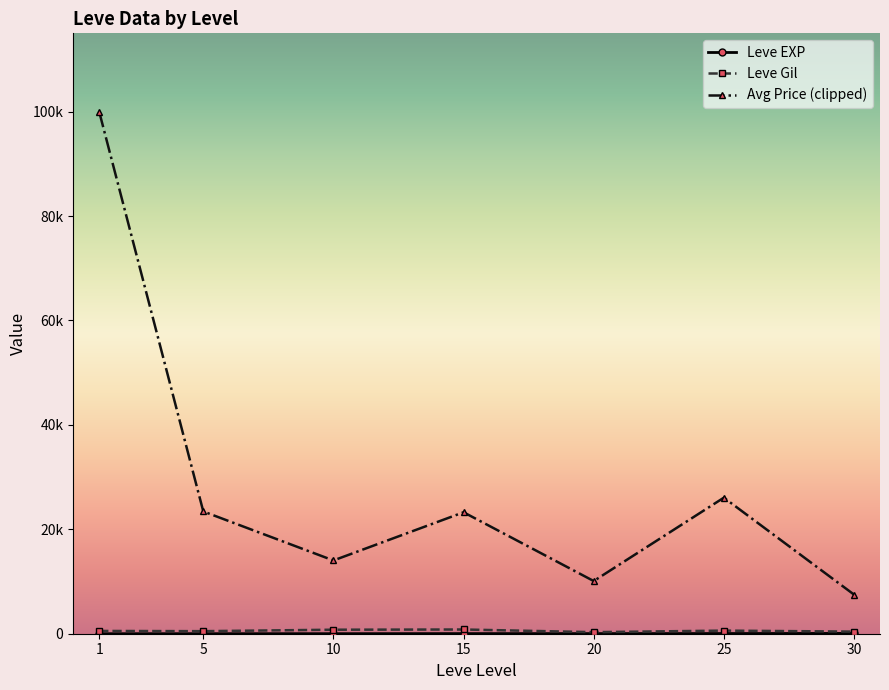

What is the value of the Leve EXP point at the 6th from the left?

34.7